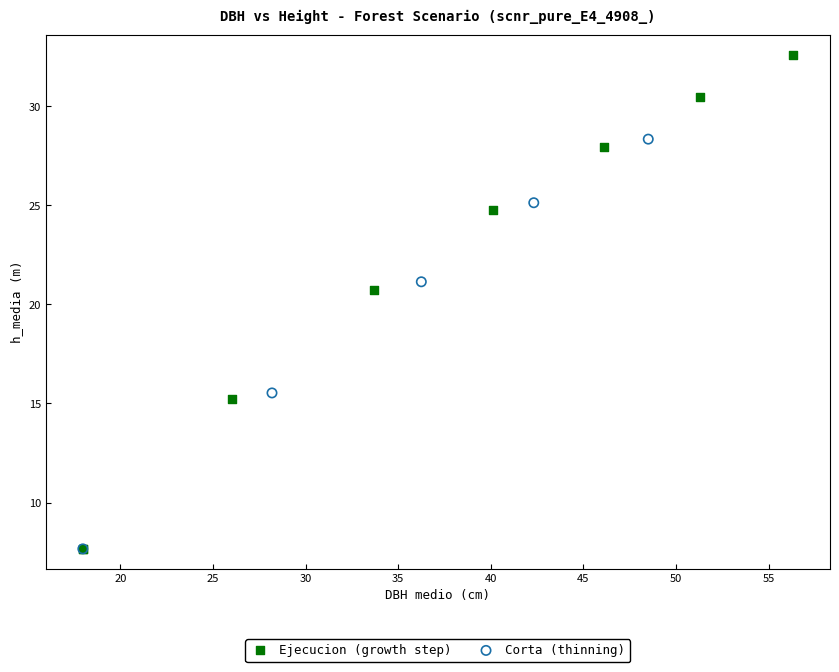

Which series contains the highest Y value?

Ejecucion (growth step)